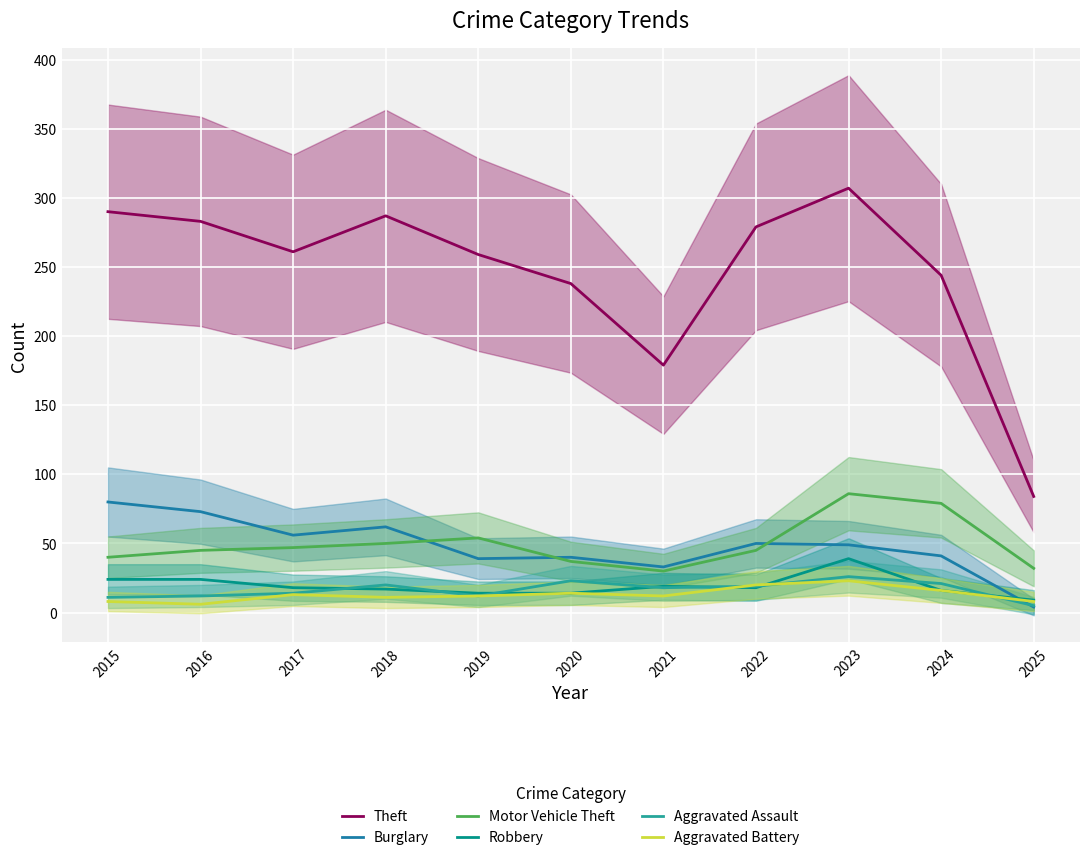

Reading left to right, what are all the values shown in this chart?

Theft: 2015=290	2016=283	2017=261	2018=287	2019=259	2020=238	2021=179	2022=279	2023=307	2024=244	2025=84
Burglary: 2015=80	2016=73	2017=56	2018=62	2019=39	2020=40	2021=33	2022=50	2023=49	2024=41	2025=4
Motor Vehicle Theft: 2015=40	2016=45	2017=47	2018=50	2019=54	2020=37	2021=30	2022=45	2023=86	2024=79	2025=32
Robbery: 2015=24	2016=24	2017=18	2018=17	2019=14	2020=14	2021=19	2022=18	2023=39	2024=16	2025=9
Aggravated Assault: 2015=11	2016=12	2017=14	2018=20	2019=12	2020=23	2021=18	2022=19	2023=26	2024=21	2025=5
Aggravated Battery: 2015=8	2016=6	2017=13	2018=11	2019=12	2020=14	2021=12	2022=20	2023=23	2024=16	2025=8